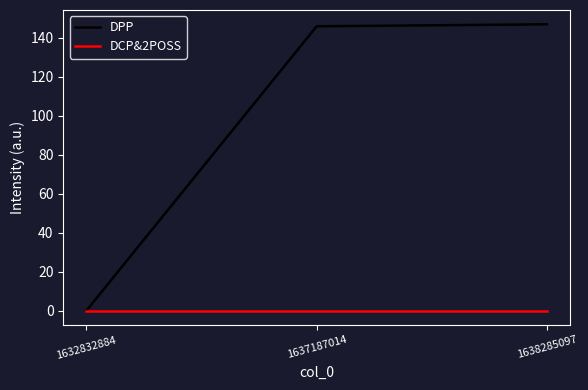

What are all the series names shown in the legend?

DPP, DCP&2POSS